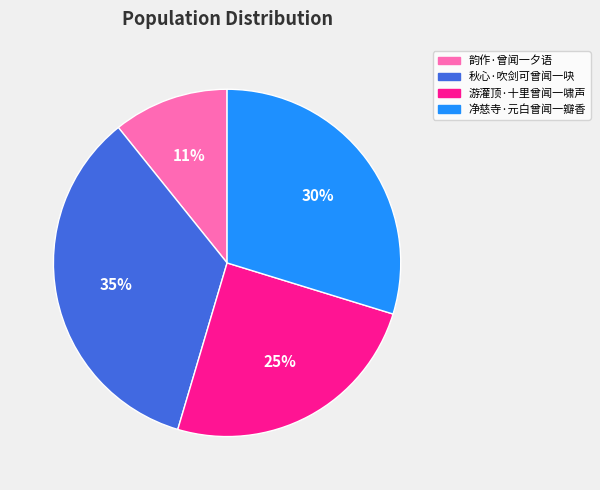

Rank the categories by value from highest to lowest.

秋心·吹剑可曾闻一吷, 净慈寺·元白曾闻一瓣香, 游灌顶·十里曾闻一啸声, 韵作·曾闻一夕语